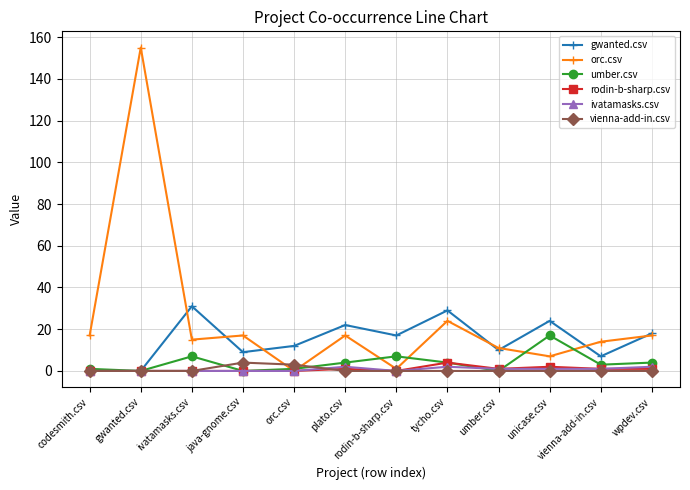

How many data points does each series have?

12